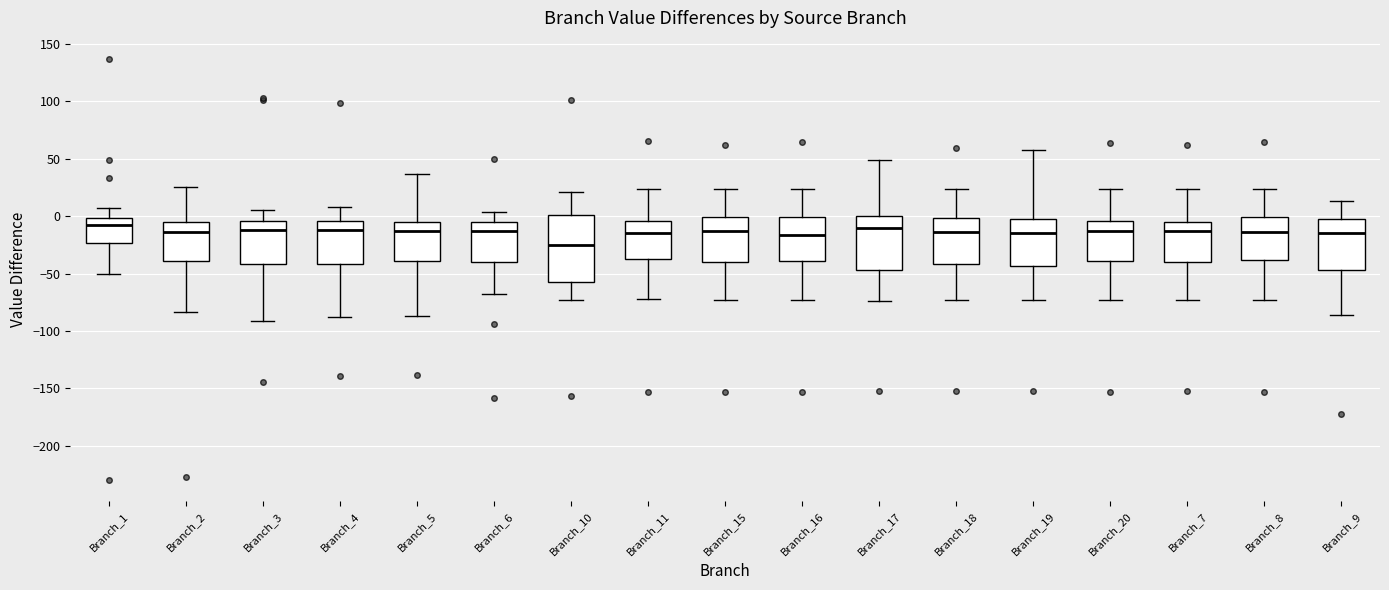

Which box is the tallest, from its lower edge to its upper edge?

Branch_10